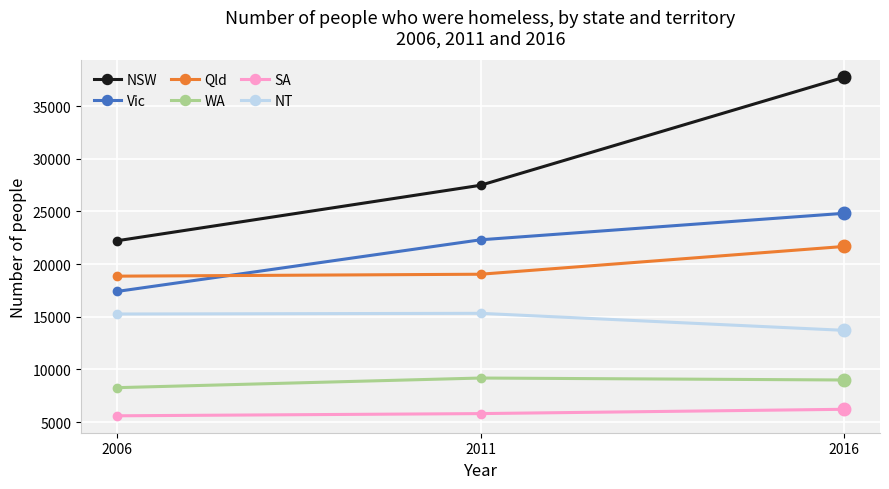

The value of Qld at 2016 is 21671. True or false?

True